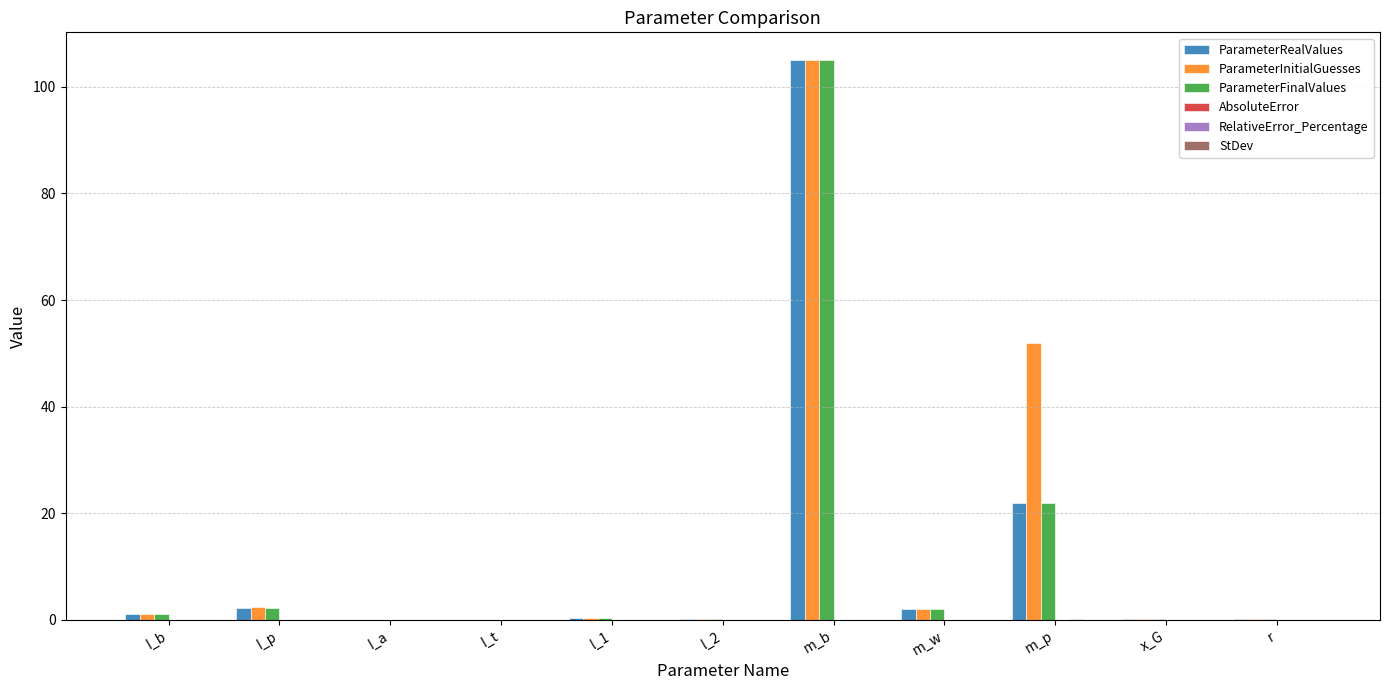

Between I_p and m_p, which series saw the biggest shift?

ParameterInitialGuesses